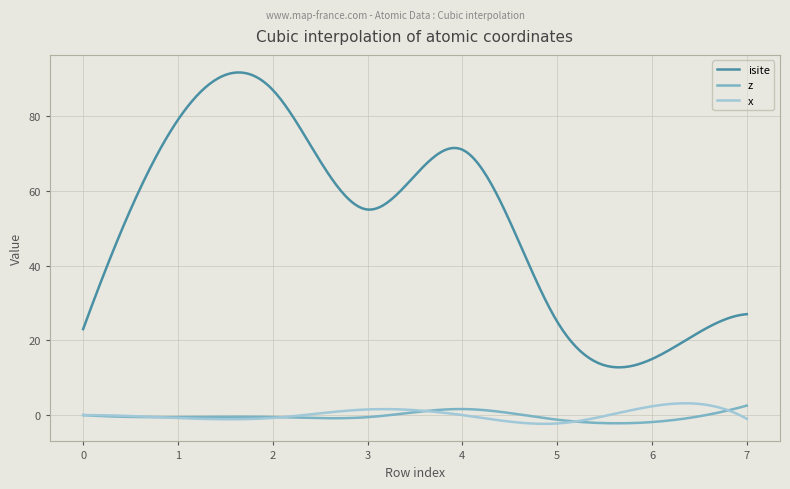

True or false: z and isite intersect in this chart.

False